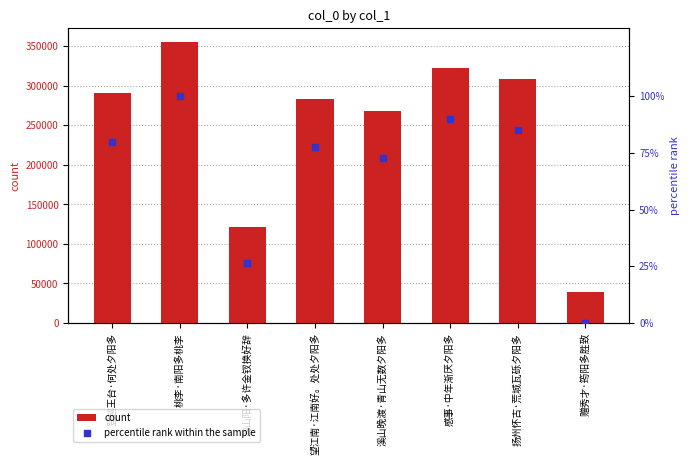

At how many categories does at least one series exceed 299407?

3